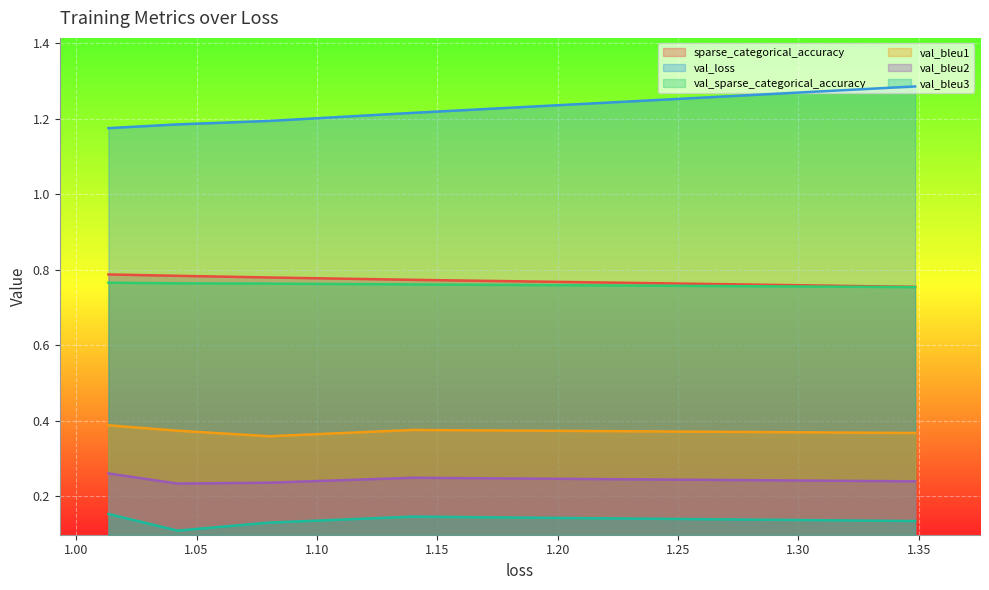

What is the sum of all val_sparse_categorical_accuracy values?

3.8